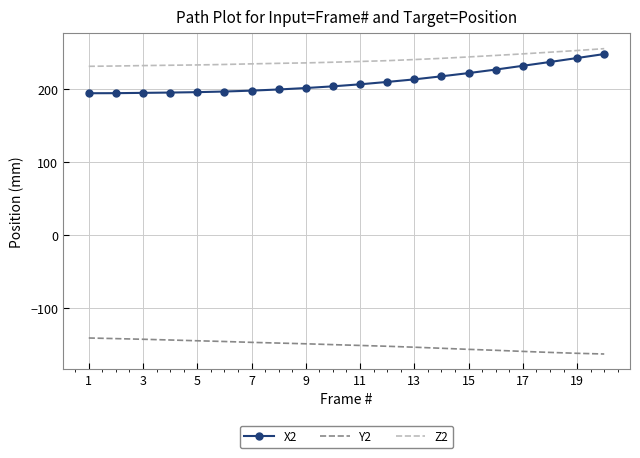

What are all the series names shown in the legend?

X2, Y2, Z2